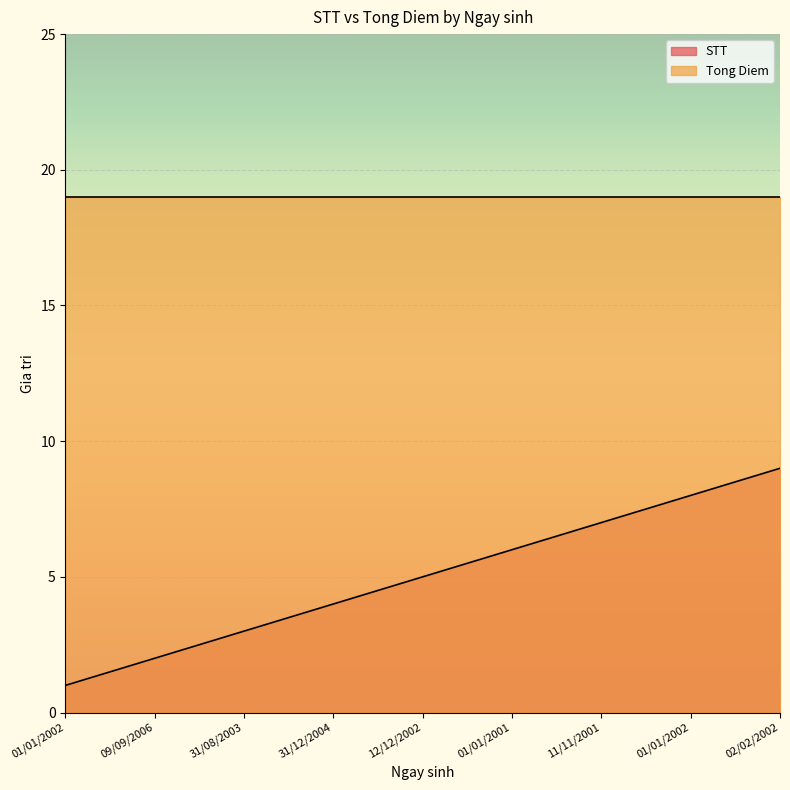

Between 31/08/2003 and 01/01/2002, which is larger?

01/01/2002